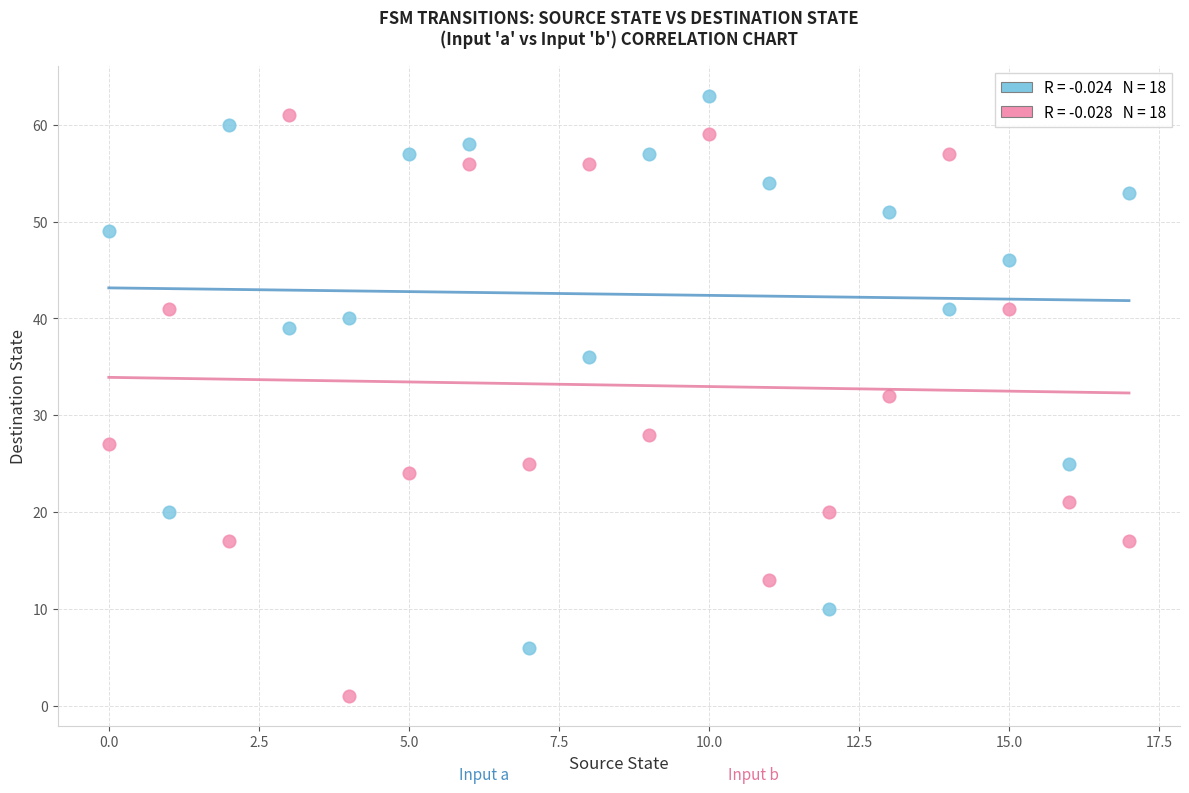

Across all data points, what is the range of Y values (max minus min)?

62